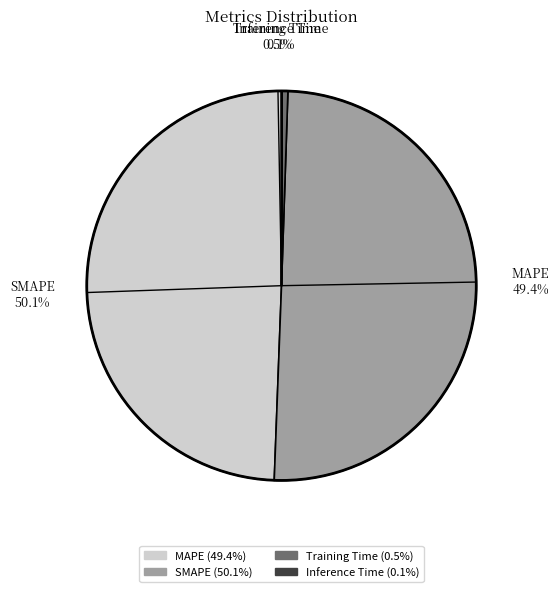

Which slice is the largest?

SMAPE